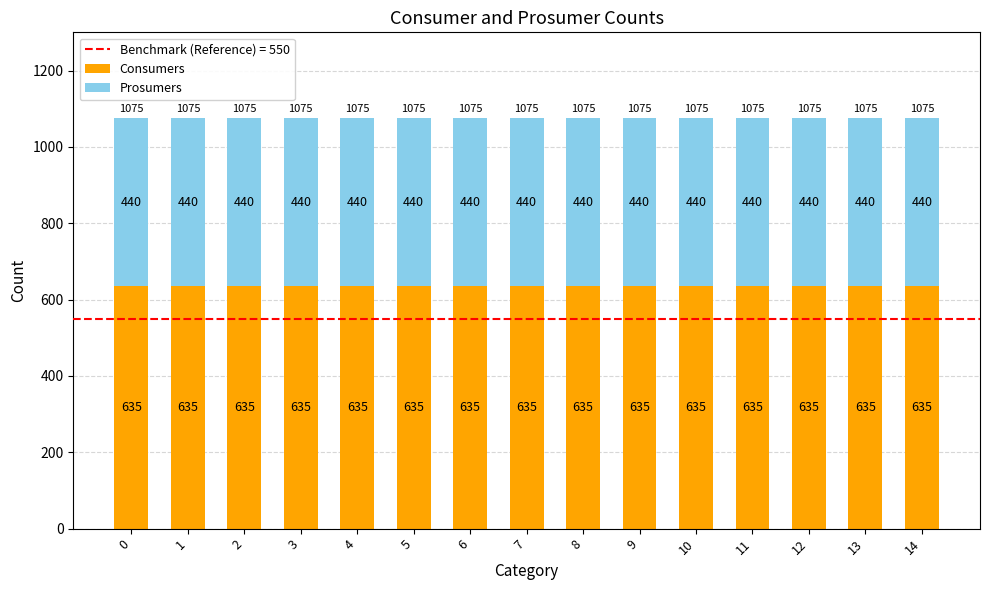

What is the highest value of the Consumers series?

635